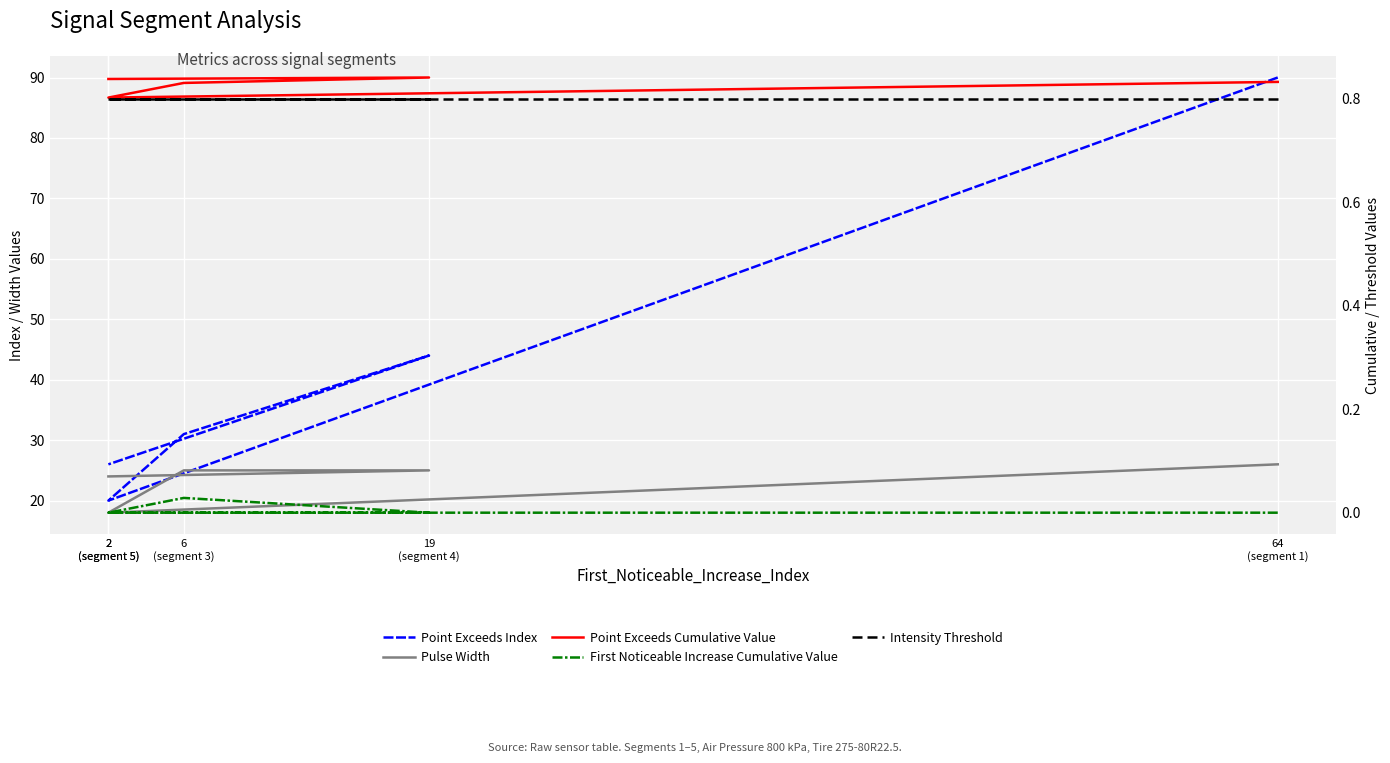

At which category is the sum across all series the highest?

64
(segment 1)